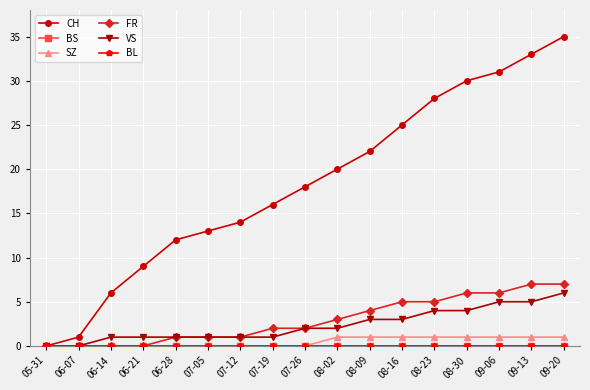

Which label corresponds to the smallest value in the chart?

05-31